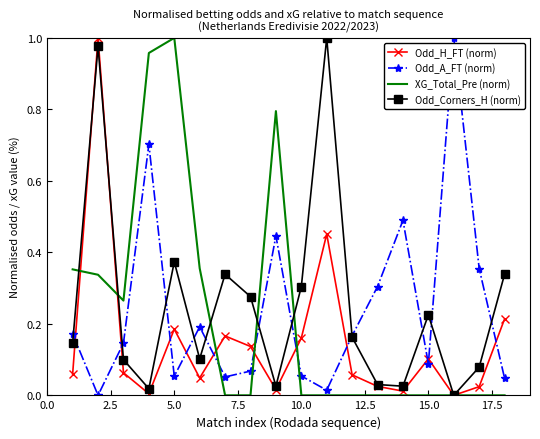

True or false: Odd_H_FT (norm) and Odd_A_FT (norm) cross at least once.

True